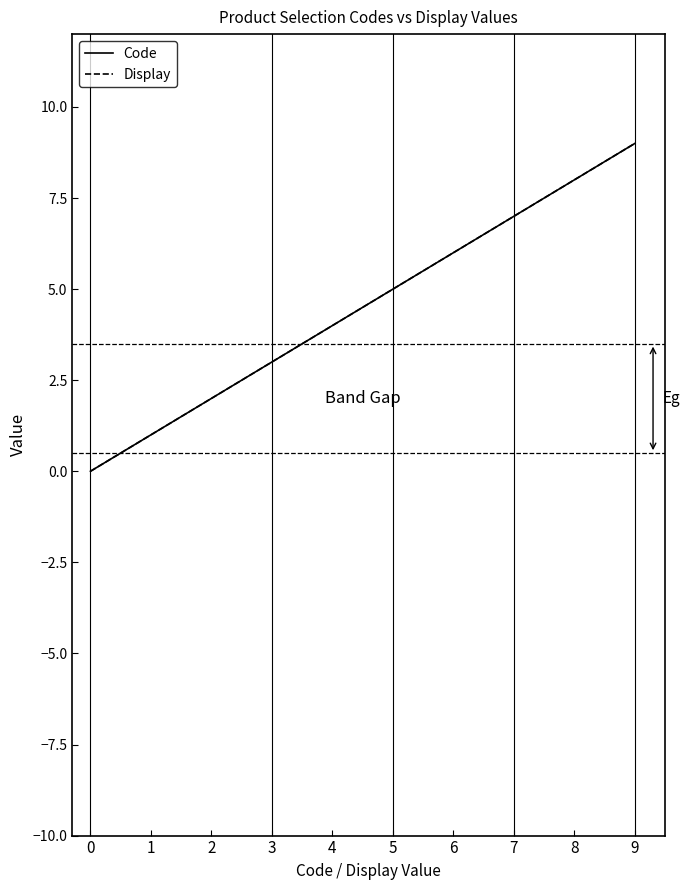

True or false: Display and Code intersect in this chart.

False